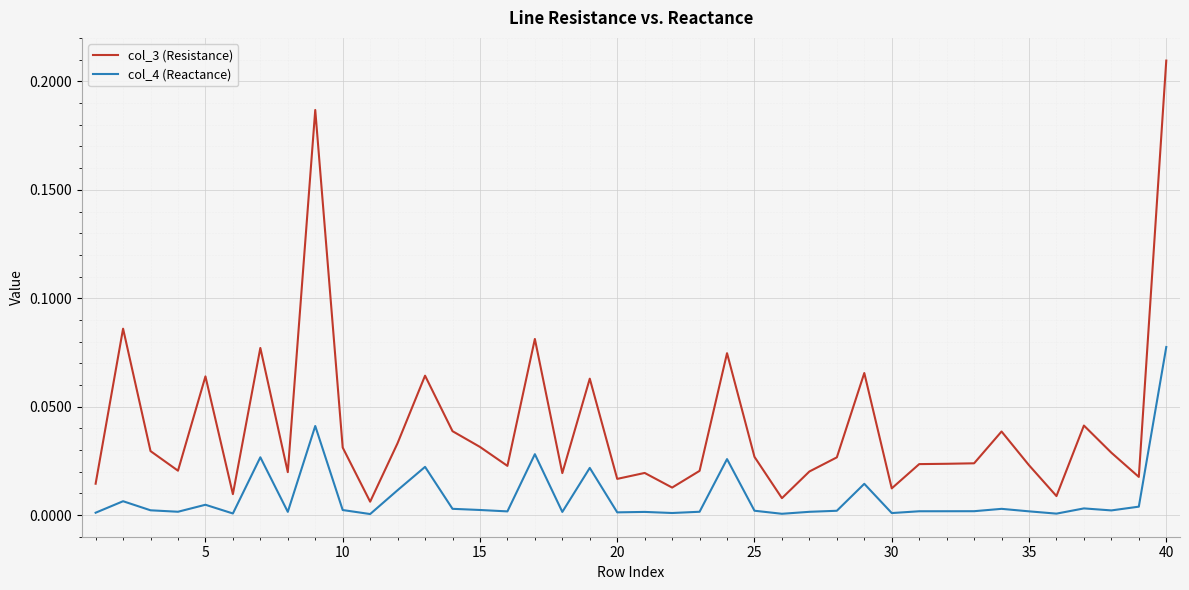

Which series has the widest spread of values?

col_3 (Resistance)